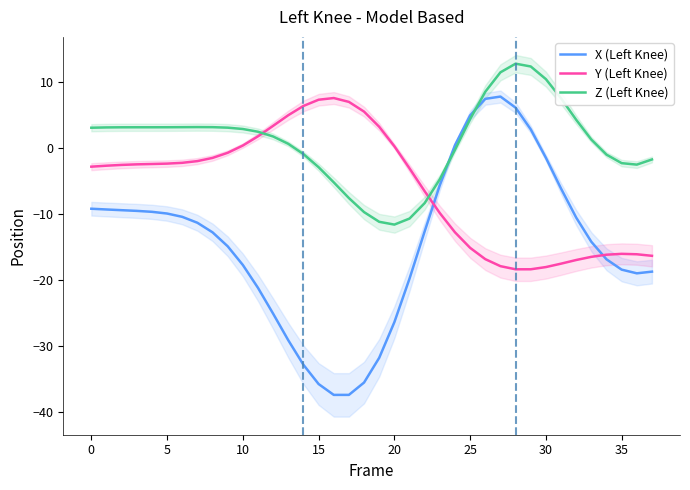

What is the label of the 24th point from the right?

14